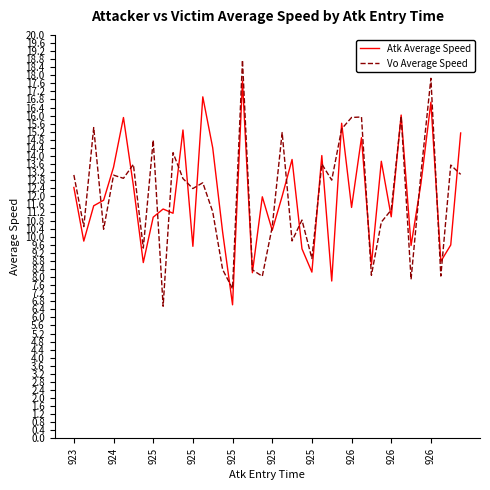

List the series in order of their peak value, highest first.

Vo Average Speed, Atk Average Speed